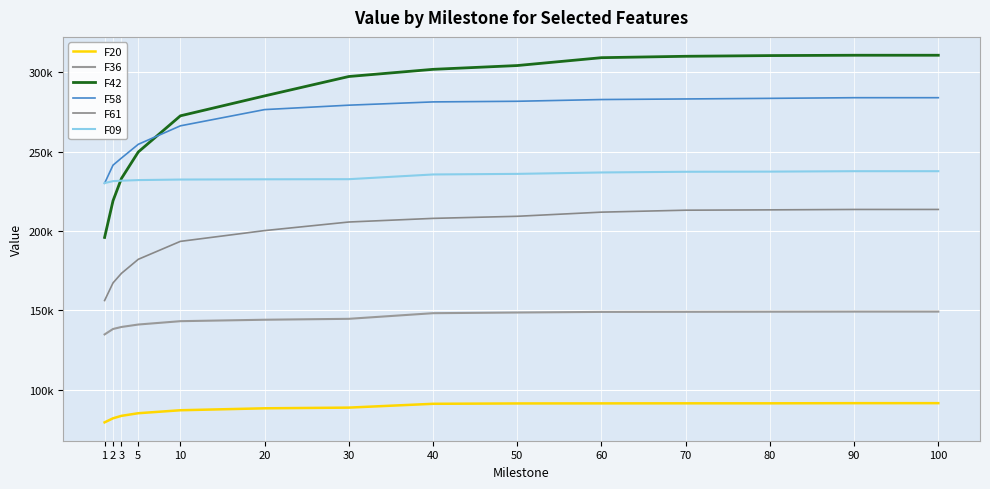

Does the chart have visible grid lines?

Yes